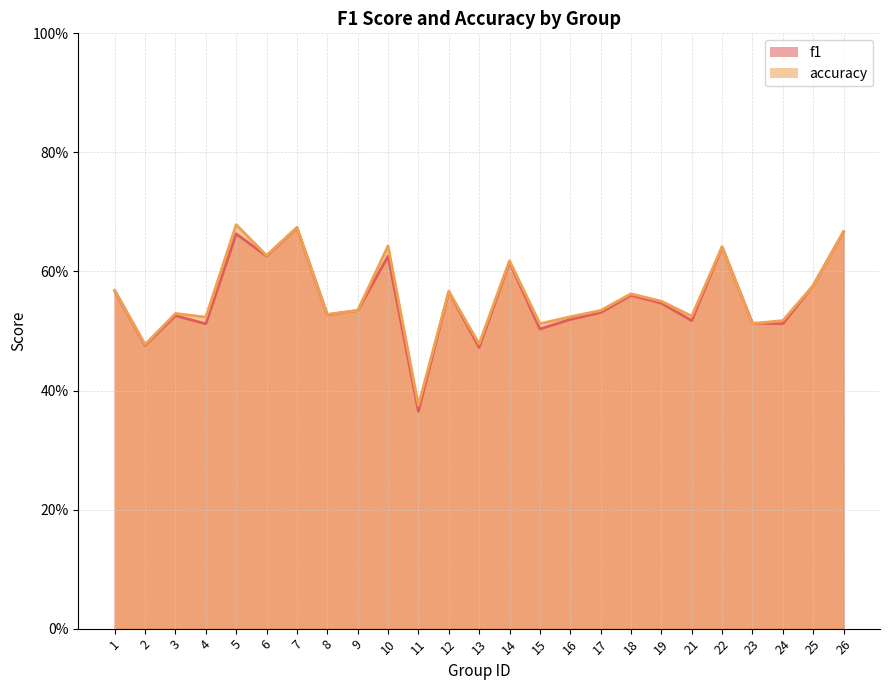

What is the lowest value of the accuracy series?

0.4